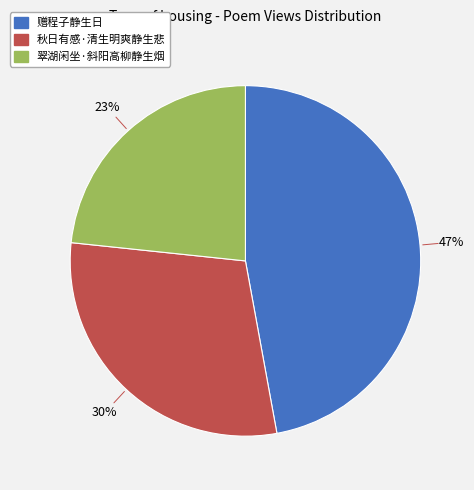

True or false: 赠程子静生日 accounts for 36% of the total.

False